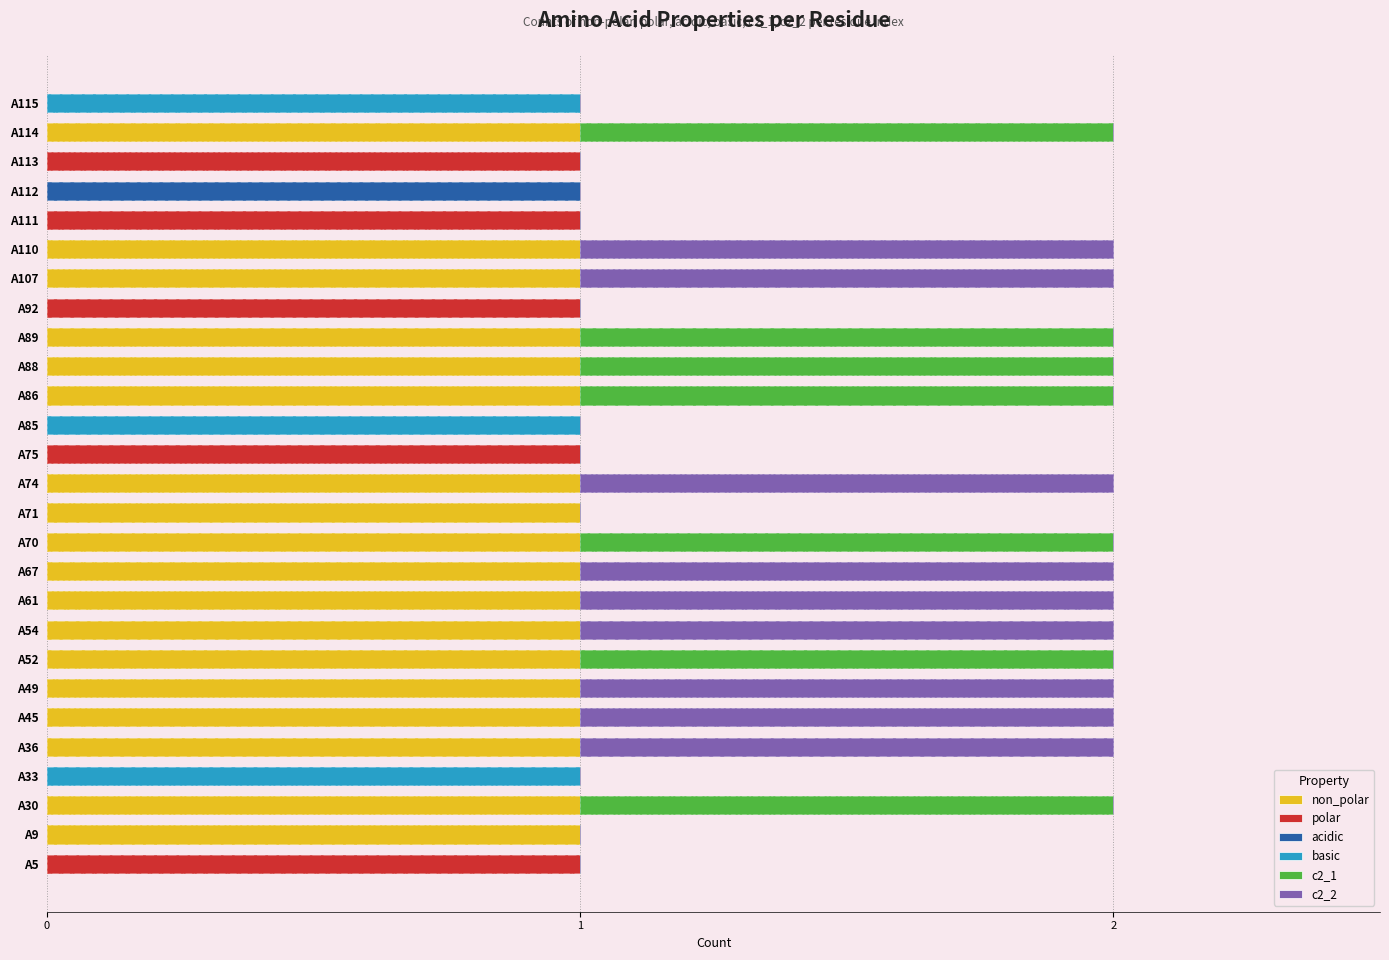

The acidic series shows 0 at A33. True or false?

False